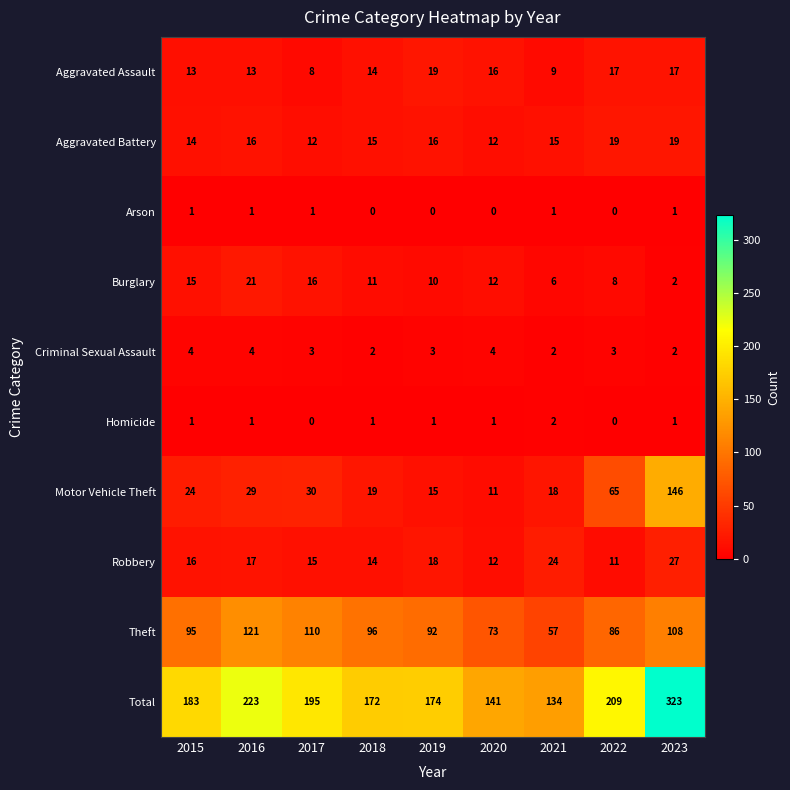

Rank the categories by Robbery value from highest to lowest.

2023, 2021, 2019, 2016, 2015, 2017, 2018, 2020, 2022